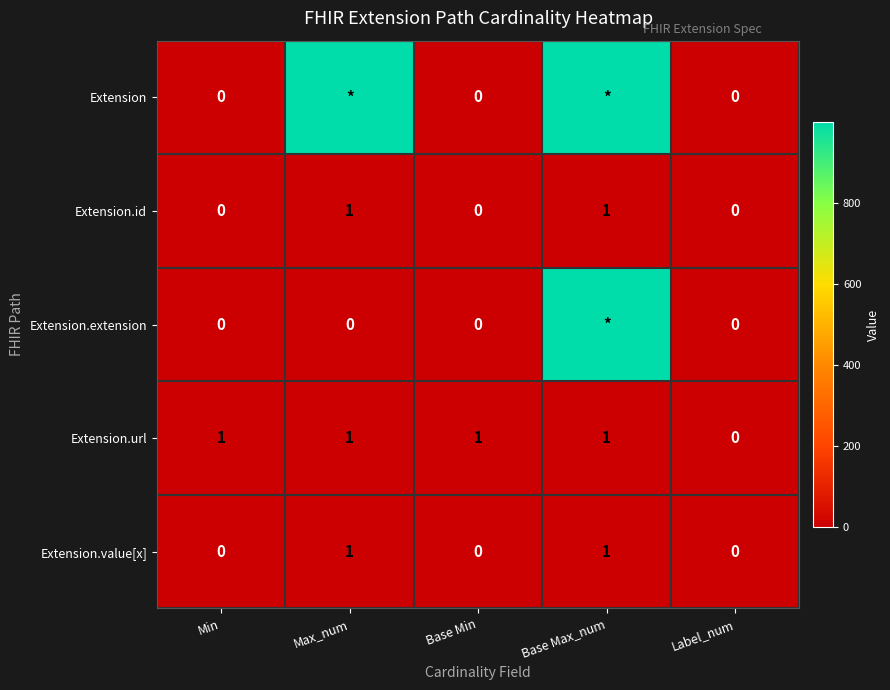

At which label does Extension.url reach its minimum?

Label_num